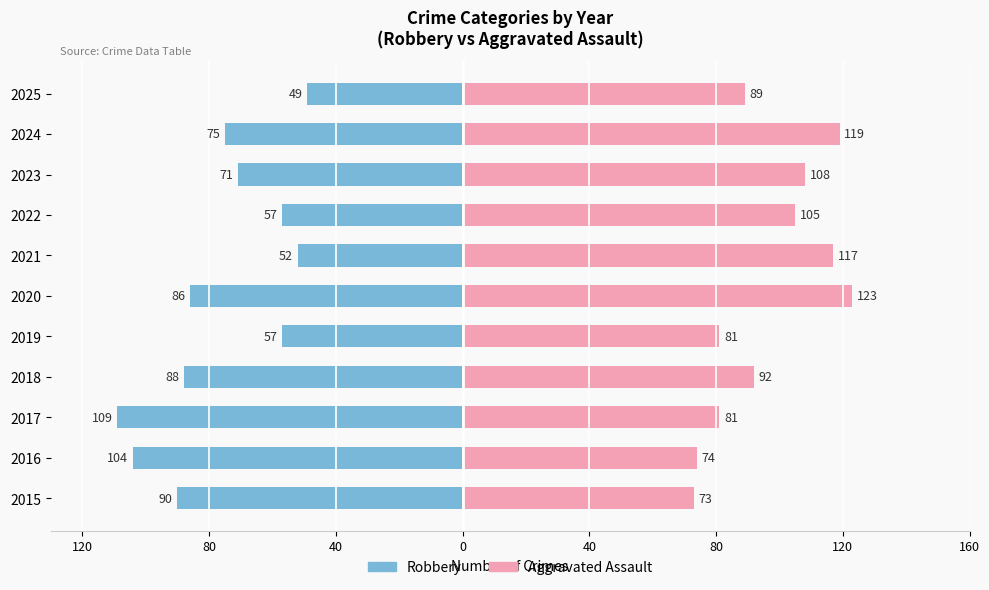

Rank the series at 2025 from lowest to highest value.

Robbery, Aggravated Assault